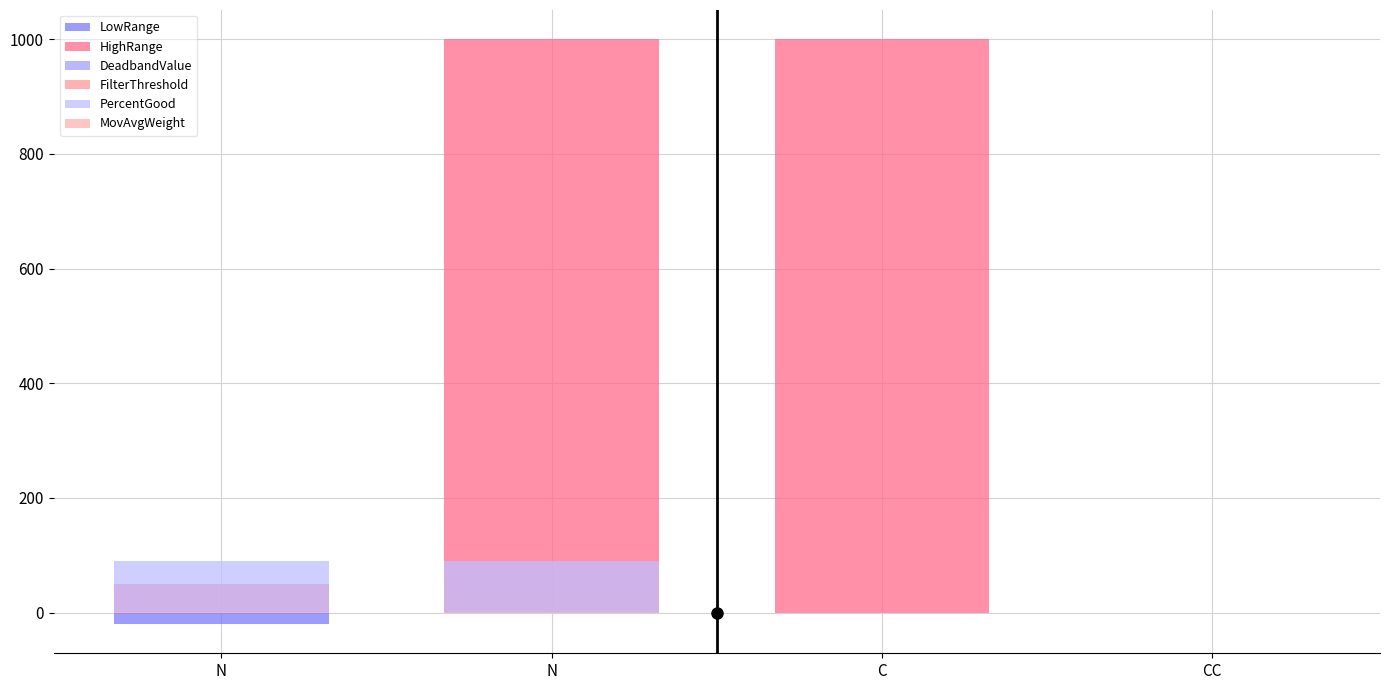

Reading left to right, transcribe all the data shown in this chart.

LowRange: -20.0	0.0	0.0	0.0
HighRange: 50.0	1000.0	1000.0	0.0
DeadbandValue: 0.0	0.0	0.0	0.0
FilterThreshold: 1.0	1.0	0.0	0.0
PercentGood: 90.0	90.0	0.0	0.0
MovAvgWeight: 0.5	0.5	0.0	0.0